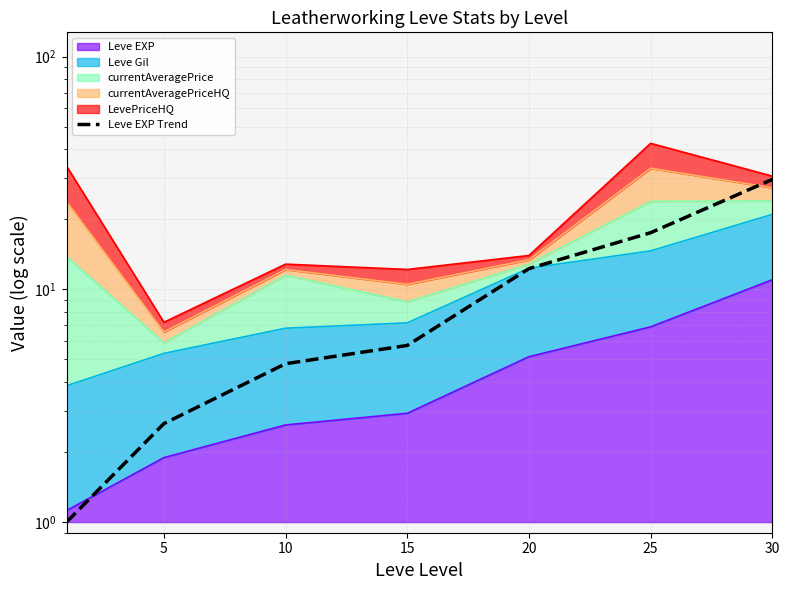

Reading left to right, what are all the values shown in this chart?

1.0	2.6	4.8	5.7	12.3	17.5	29.7